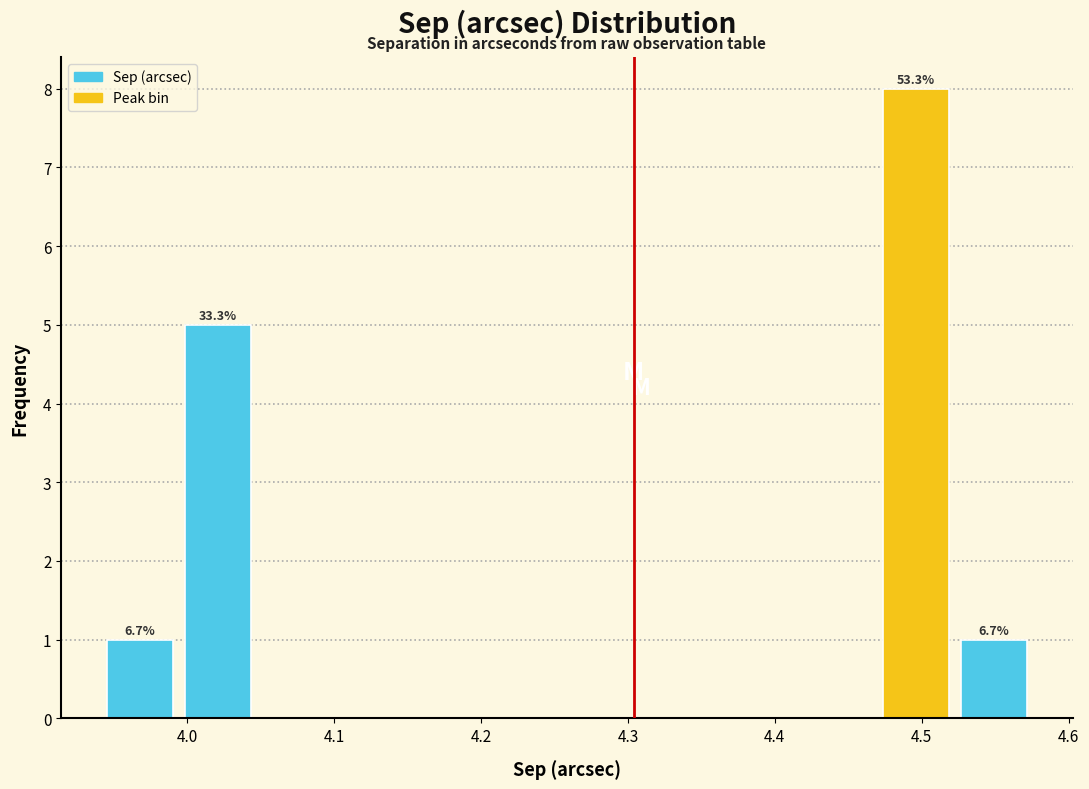

Over which range of the x-axis is the bar tallest?

4.47 to 4.52